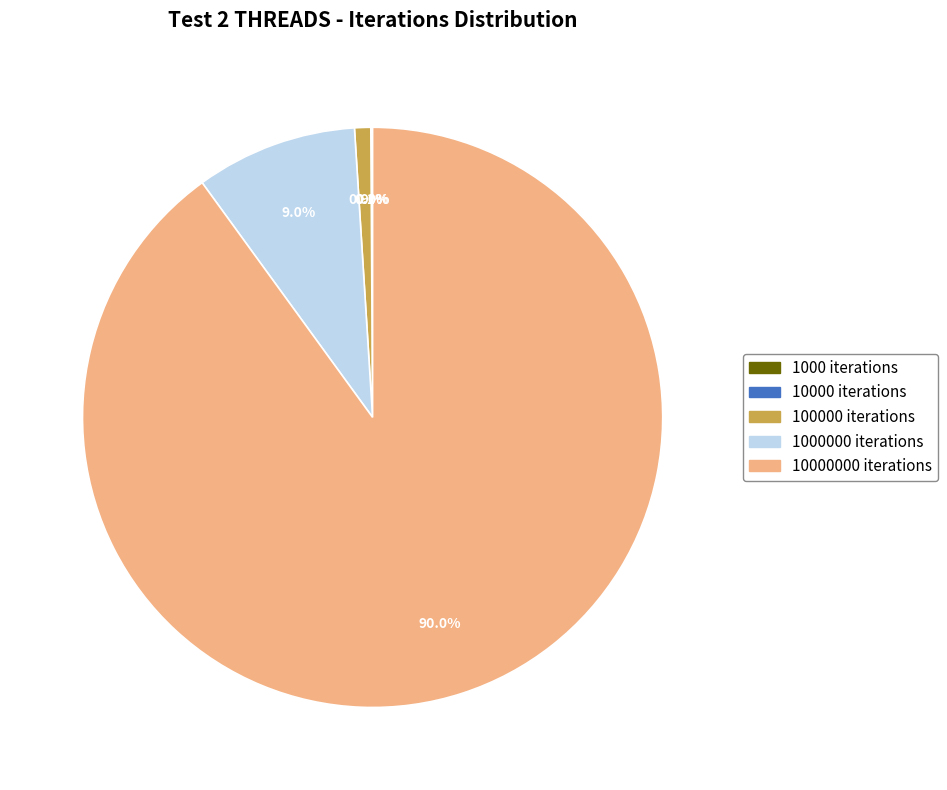

Is there a majority slice in this chart?

Yes